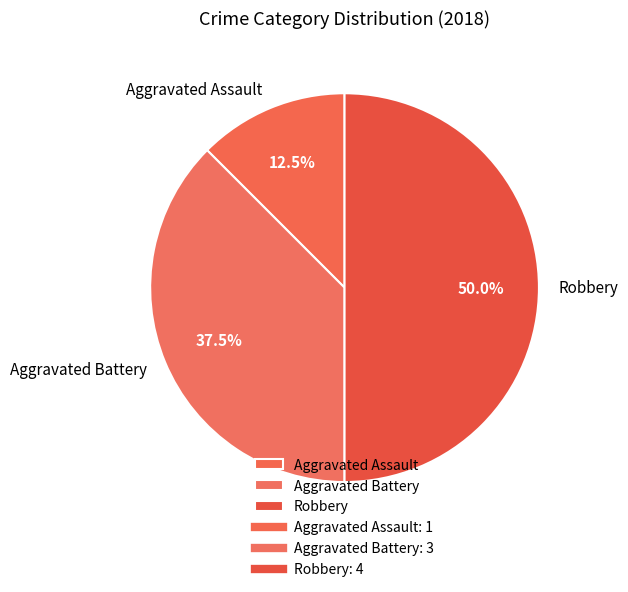

Rank the categories by value from lowest to highest.

Aggravated Assault, Aggravated Battery, Robbery